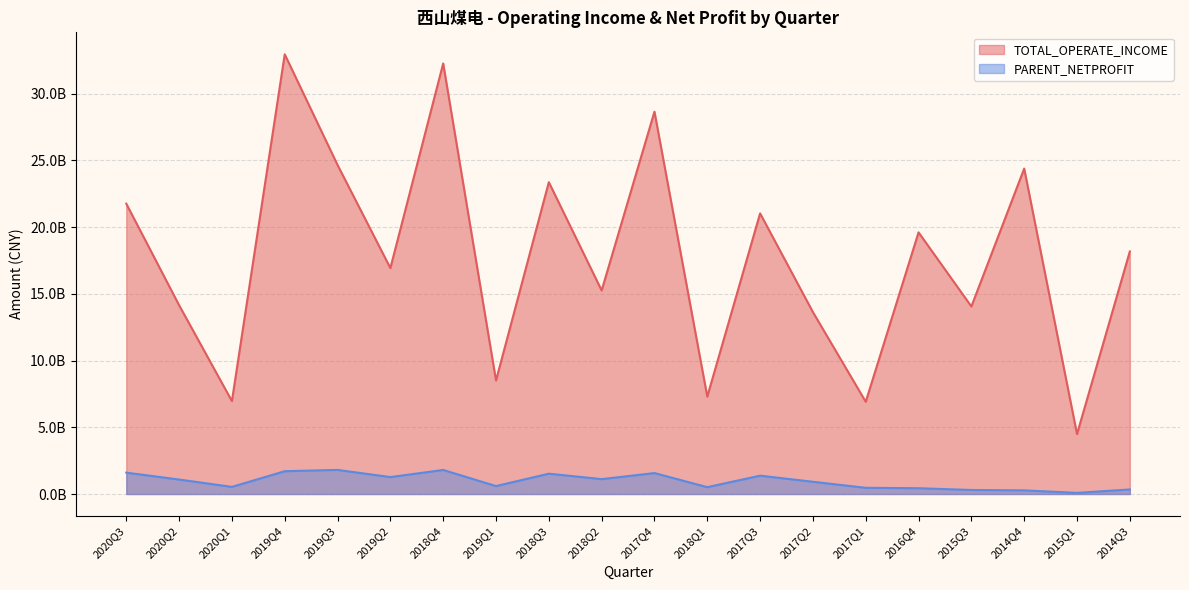

What is the sum of the PARENT_NETPROFIT values at 2015Q3 and 2018Q3?

1824914425.9